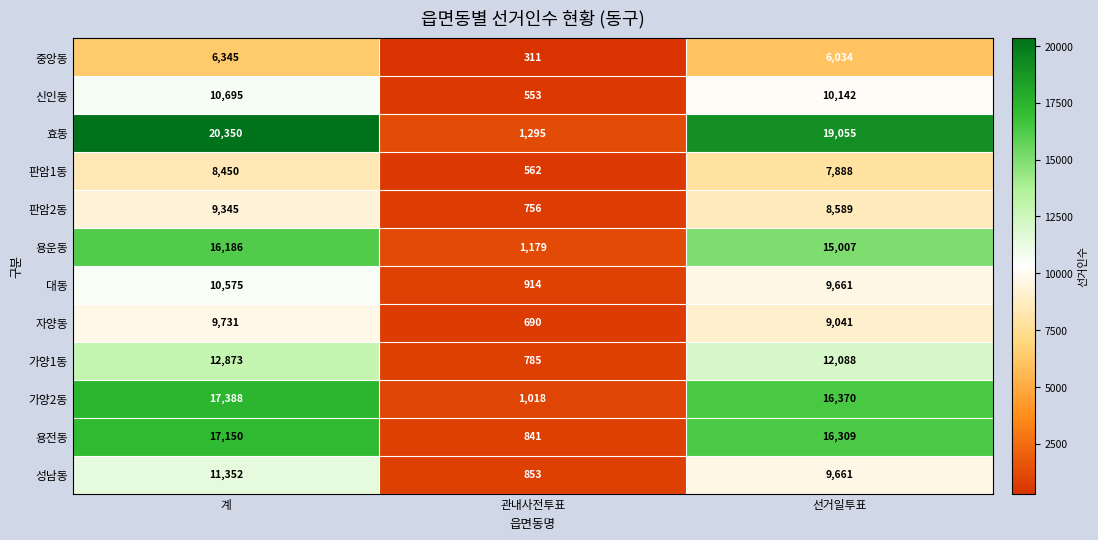

Is it true that 판암1동 equals 14297 at 계?

False